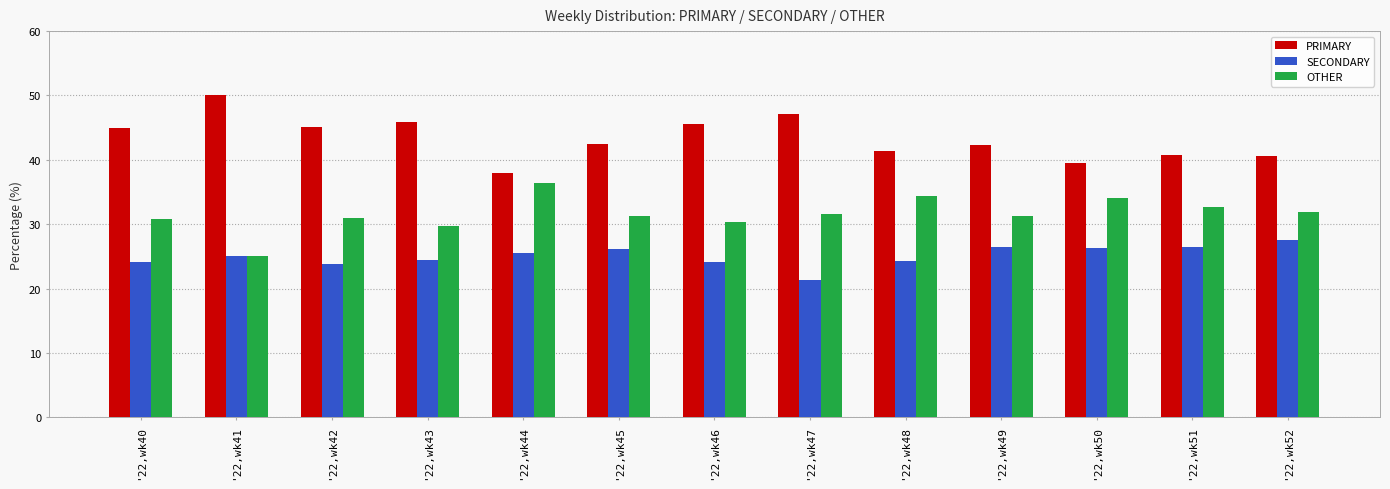

Which category has the highest value in the SECONDARY series?

'22,wk52